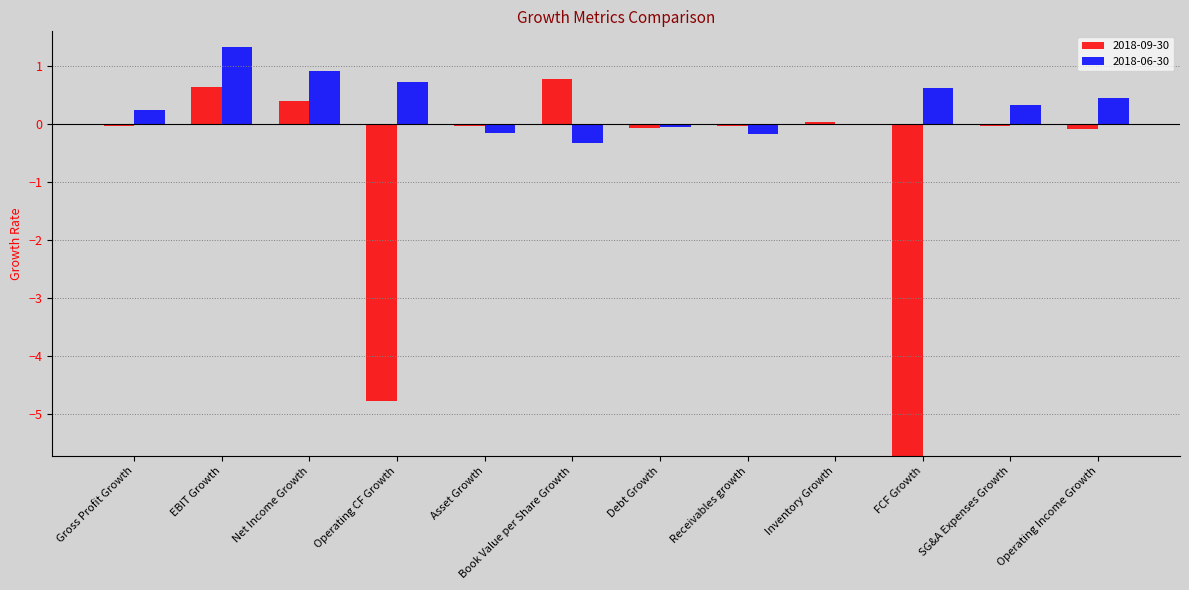

The 2018-09-30 series shows -0.0 at SG&A Expenses Growth. True or false?

True